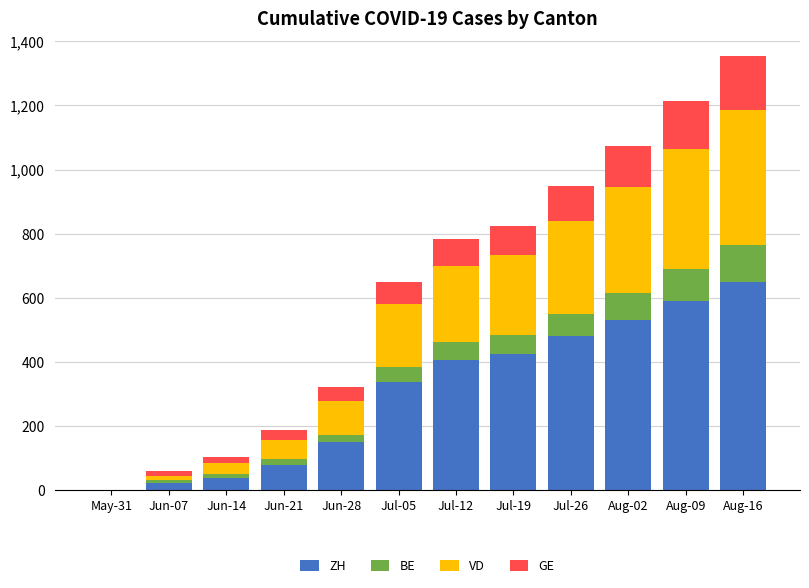

Does the chart contain stacked bars?

Yes